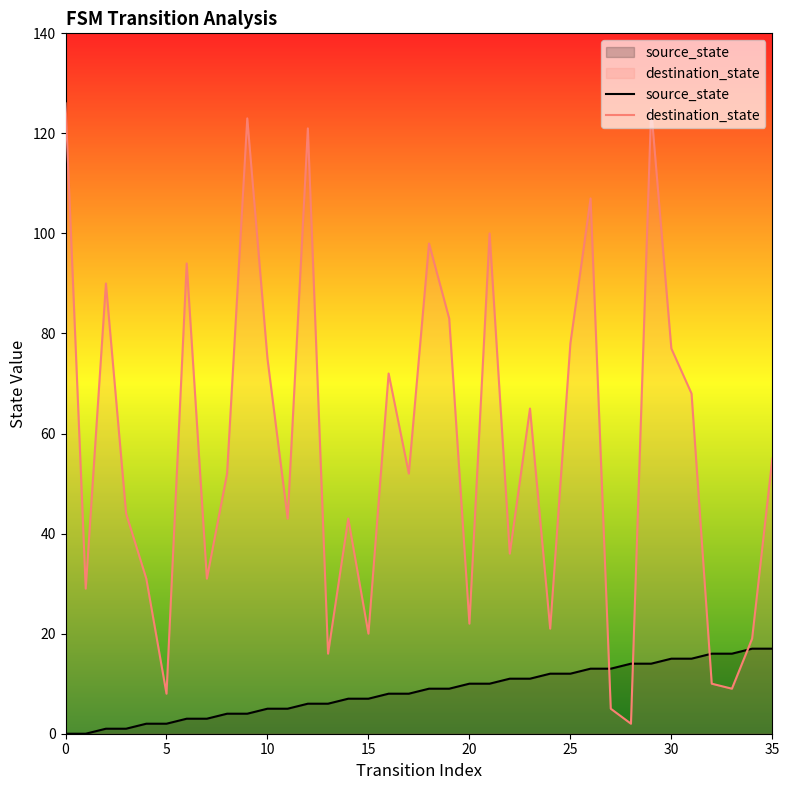

Rank the series by their average value, from highest to lowest.

destination_state, source_state